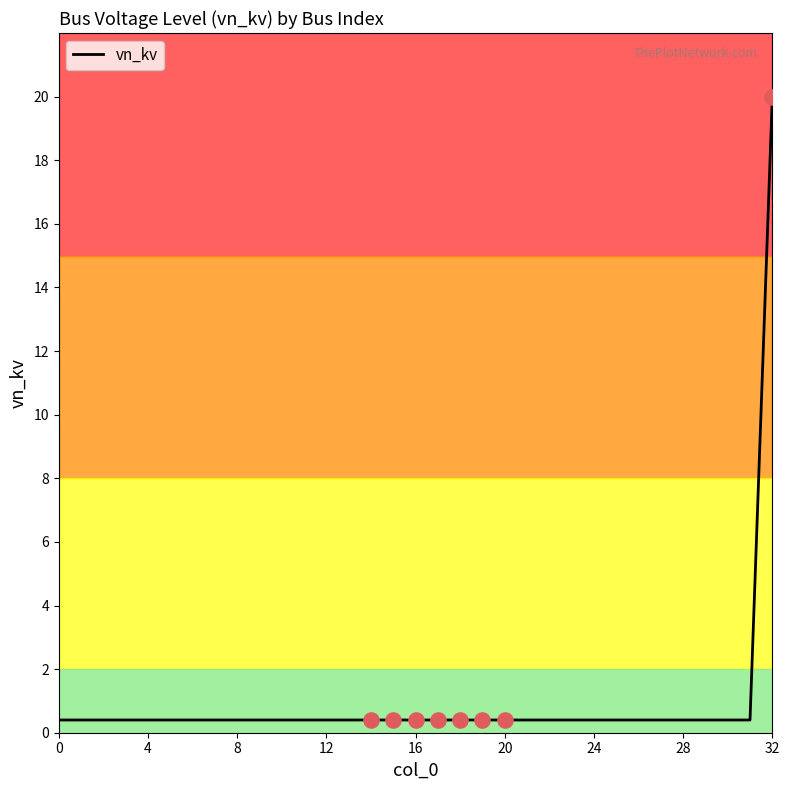

What is the difference between the maximum and minimum values?

19.6